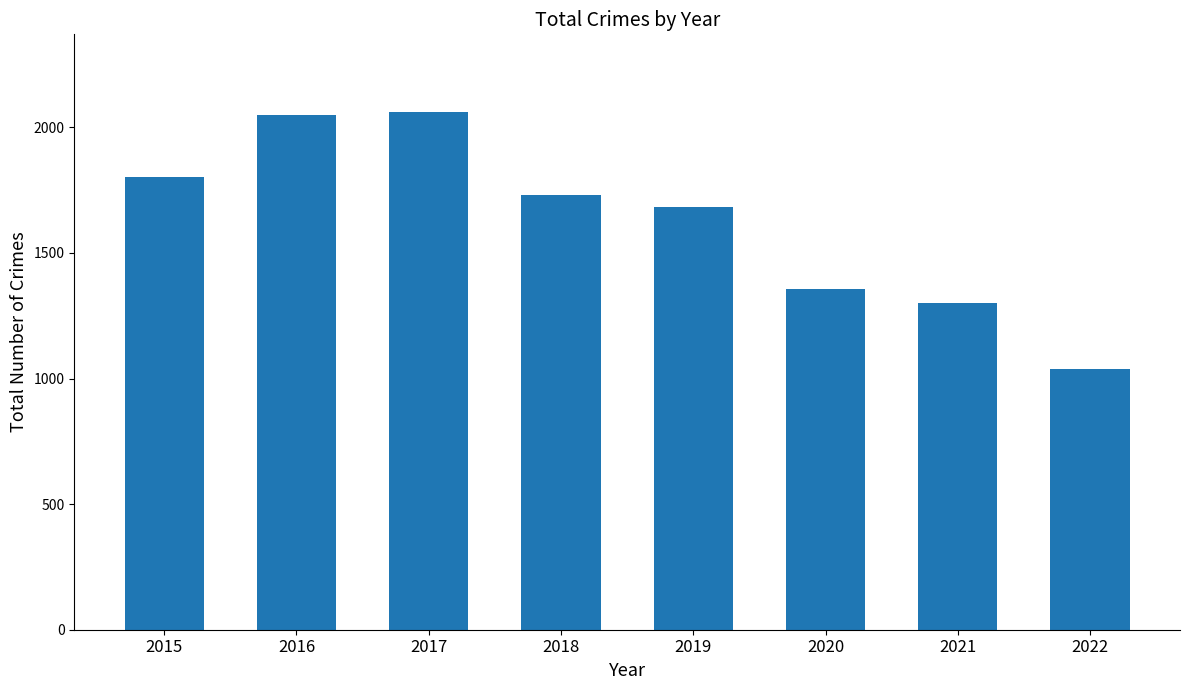

What is the difference between the maximum and minimum values?

1023